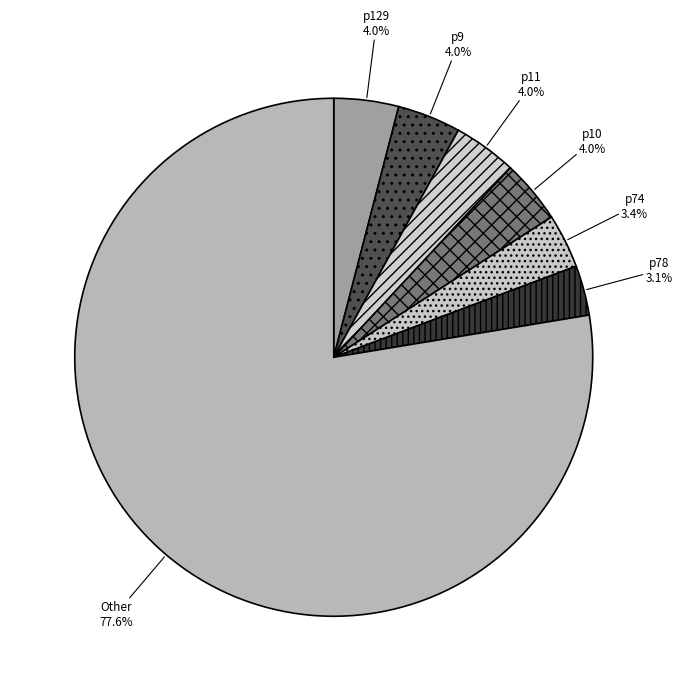

How much of the chart is everything except p10?

96.0%